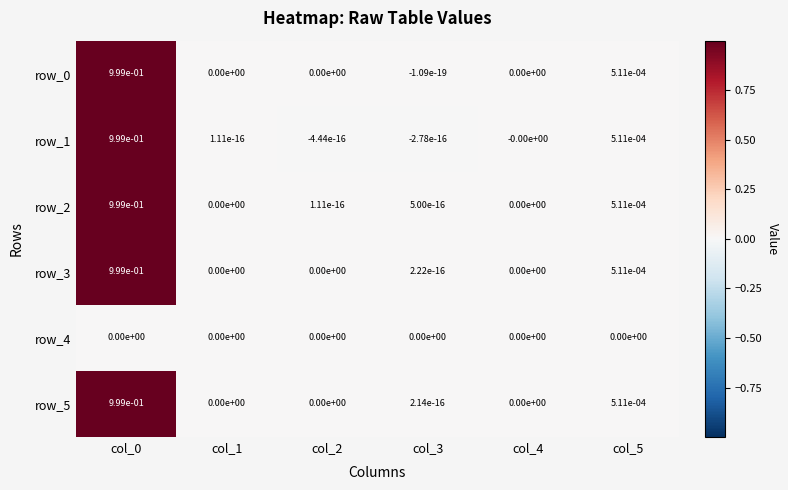

Is the value of row_0 at col_5 greater than the value of row_4 at col_0?

Yes